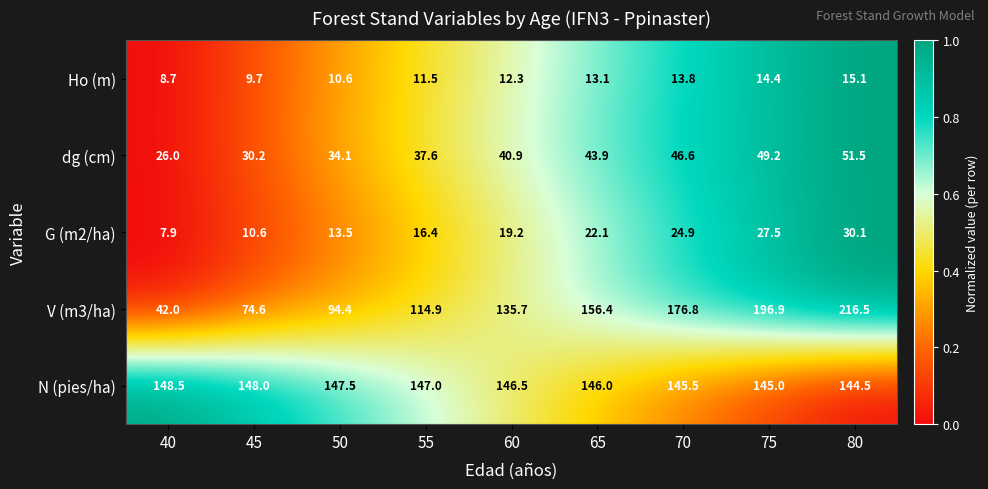

What is the difference between the second highest and second lowest values in the dg (cm) series?

19.0